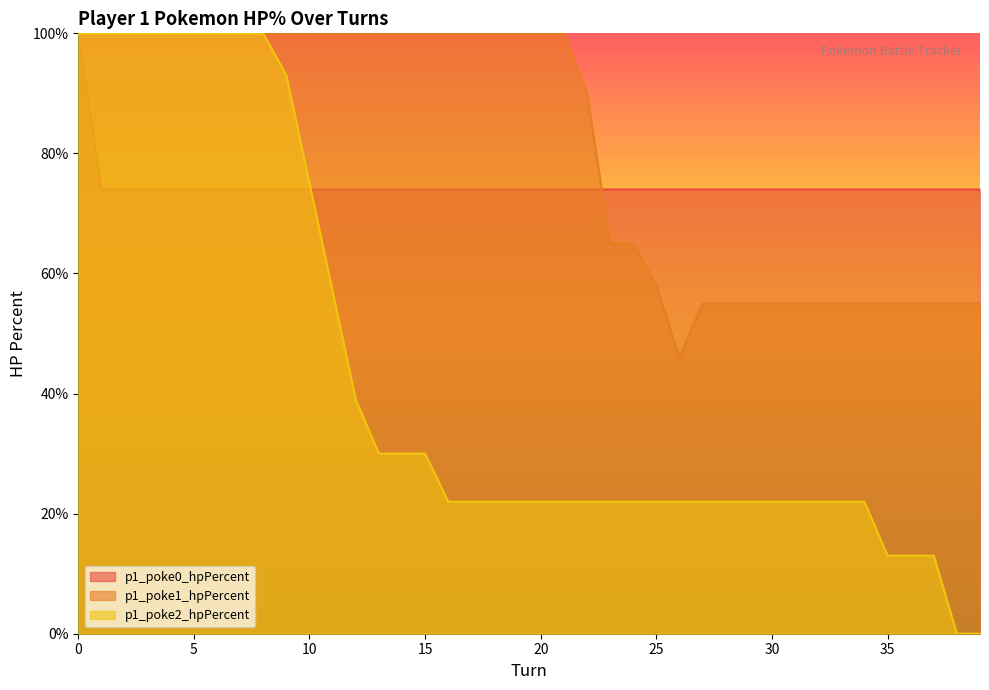

The p1_poke1_hpPercent series shows 171 at 21. True or false?

False